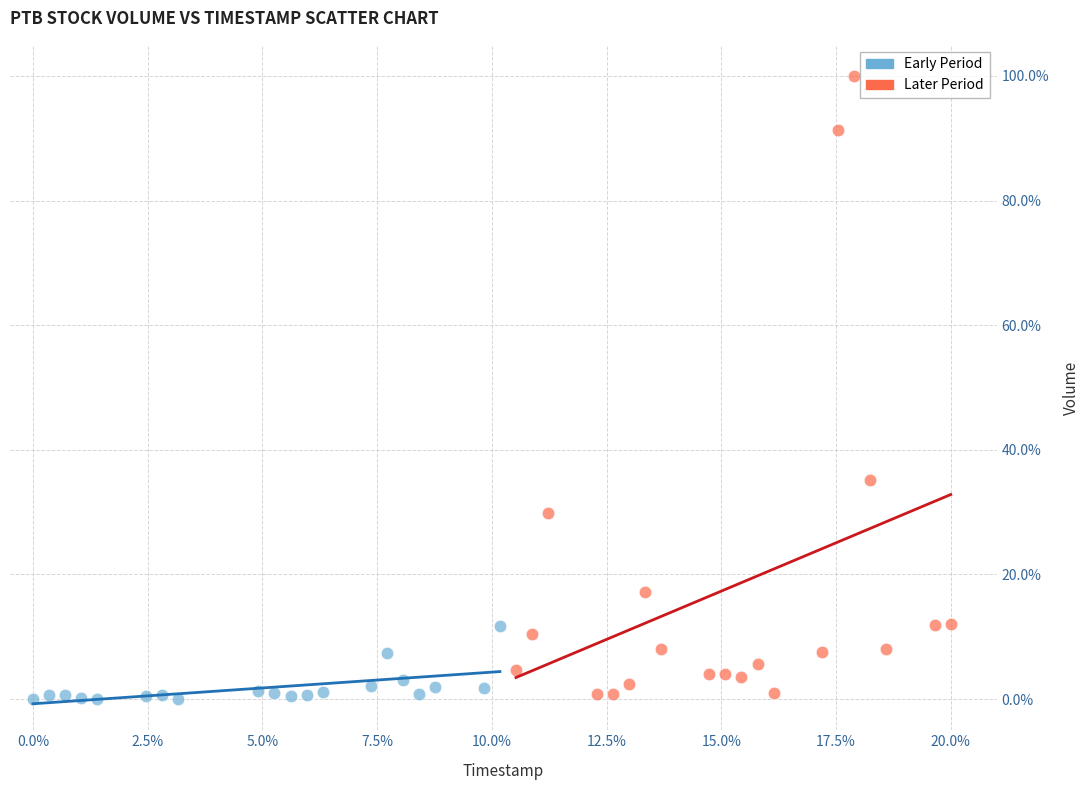

What are all the series names shown in the legend?

Early Period, Later Period